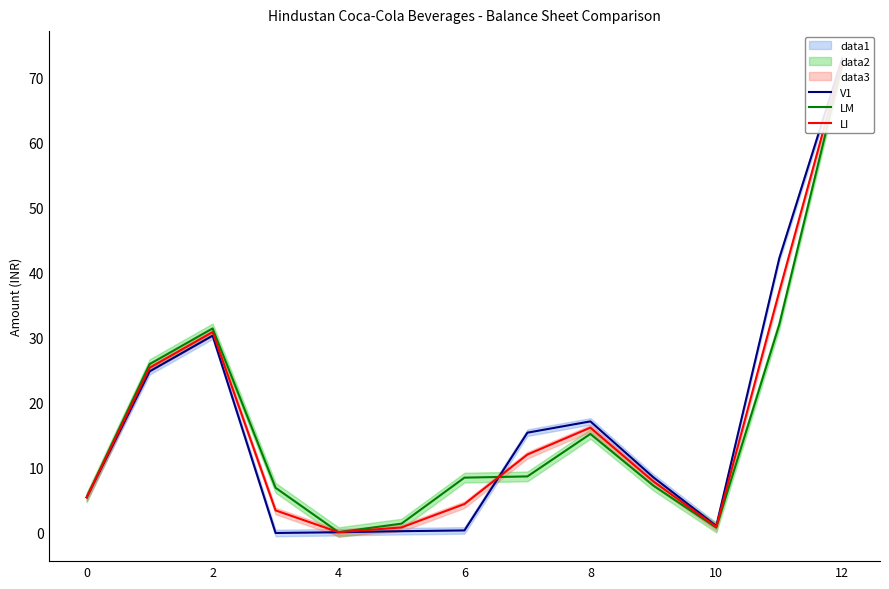

How many data points in V1 are above 8?

7